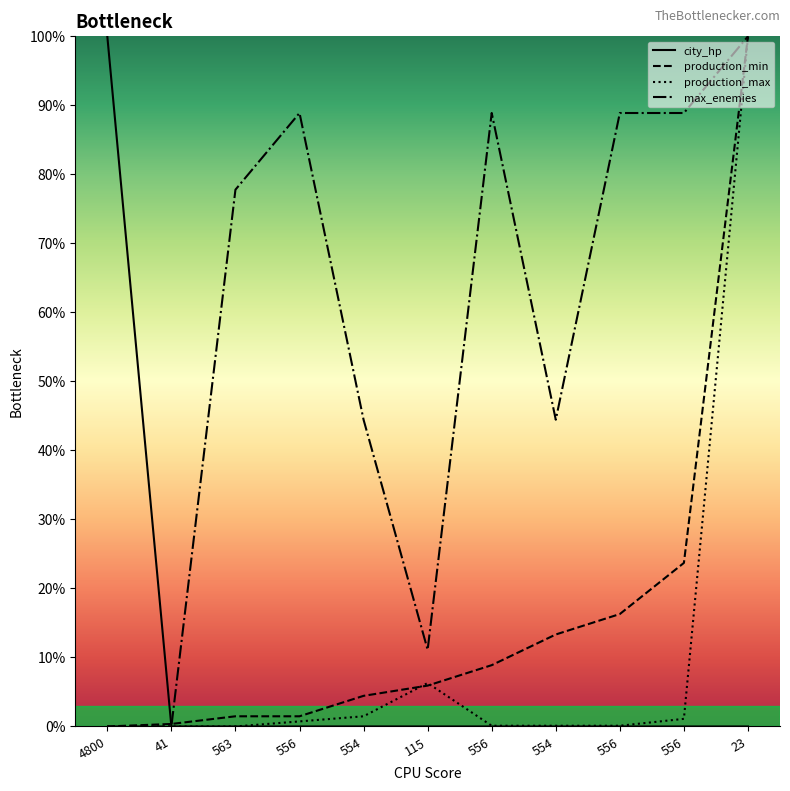

What is the sum of all city_hp values?

100.0